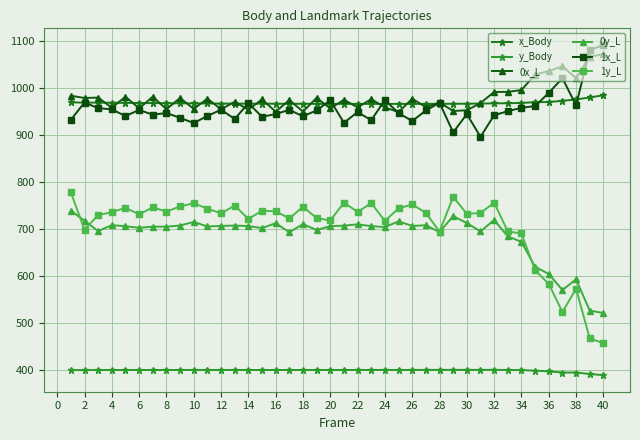

True or false: 1y_L and x_Body cross at least once.

False